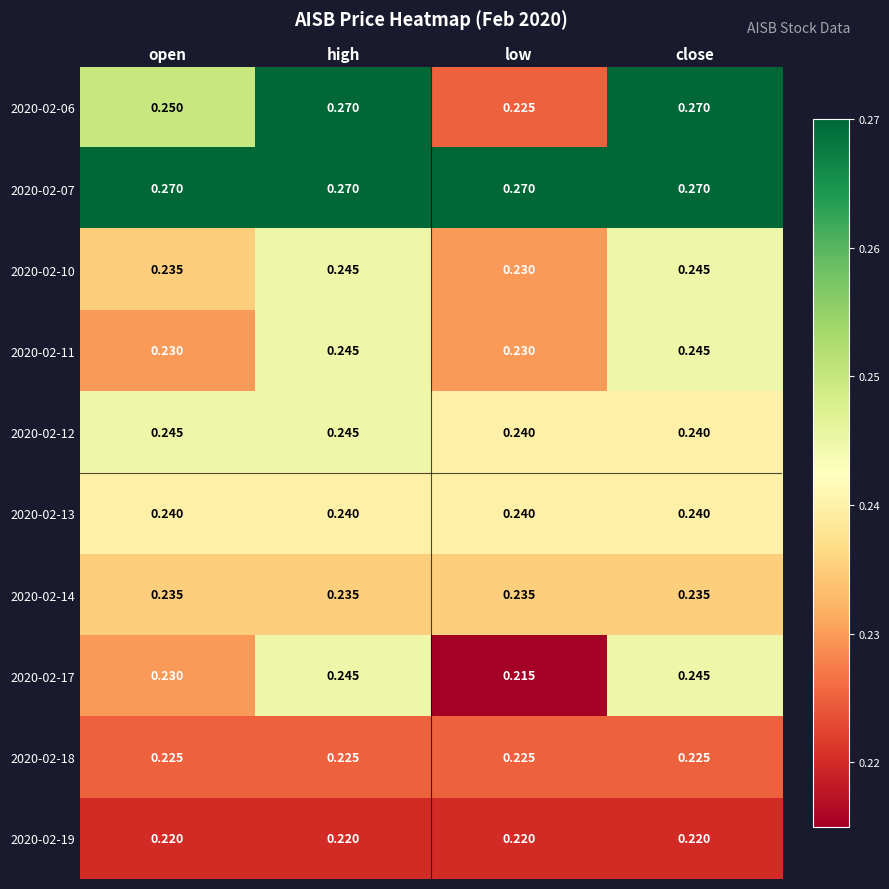

At which category does the chart reach its minimum across all series?

low